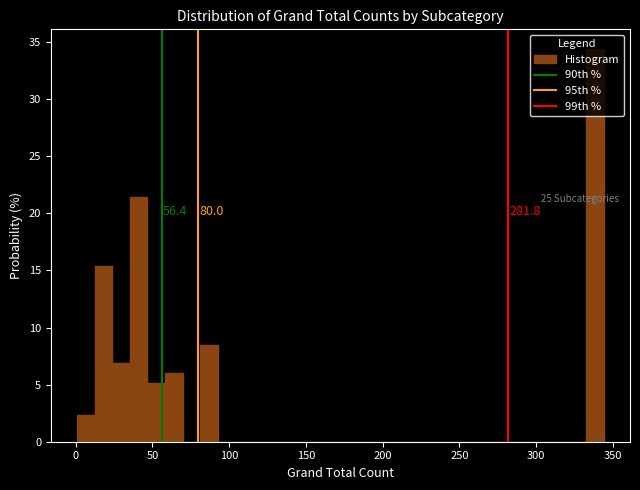

Read against the x-axis, roughly where is the centre of the tallest bar?

340